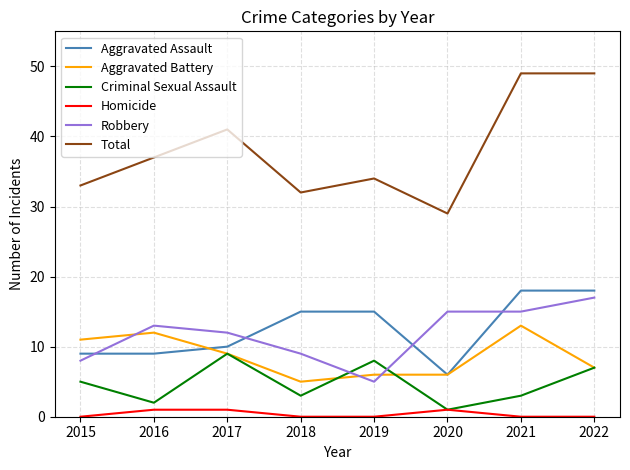

Reading left to right, transcribe all the data shown in this chart.

Aggravated Assault: 9	9	10	15	15	6	18	18
Aggravated Battery: 11	12	9	5	6	6	13	7
Criminal Sexual Assault: 5	2	9	3	8	1	3	7
Homicide: 0	1	1	0	0	1	0	0
Robbery: 8	13	12	9	5	15	15	17
Total: 33	37	41	32	34	29	49	49